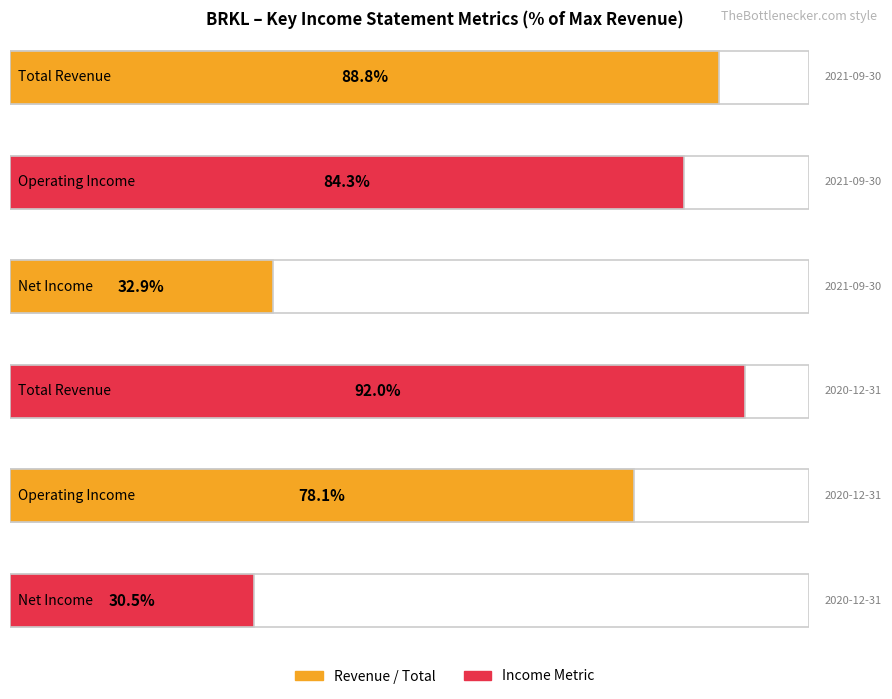

The Net Income series shows 38010 at 2019-12-31. True or false?

False